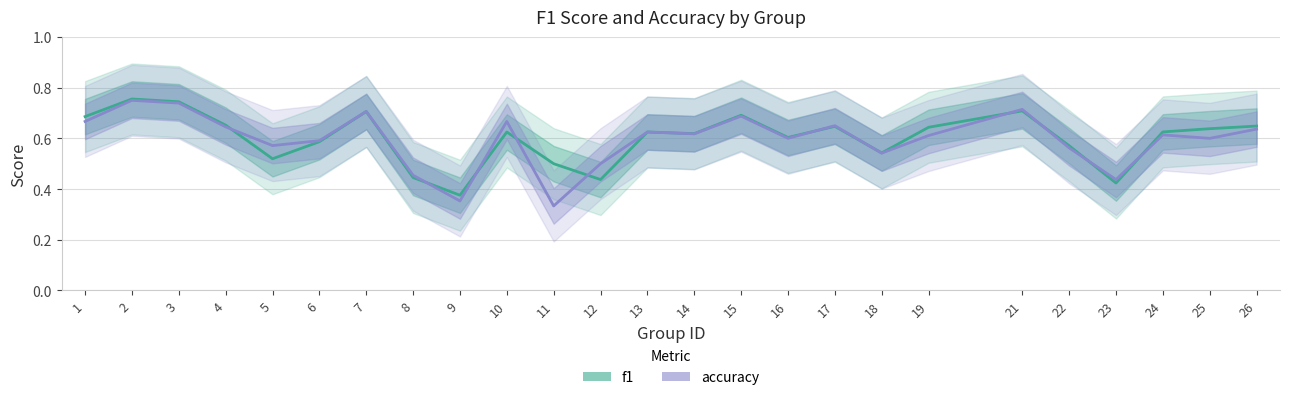

Between which two adjacent categories do f1 and accuracy first intersect?

4 and 5